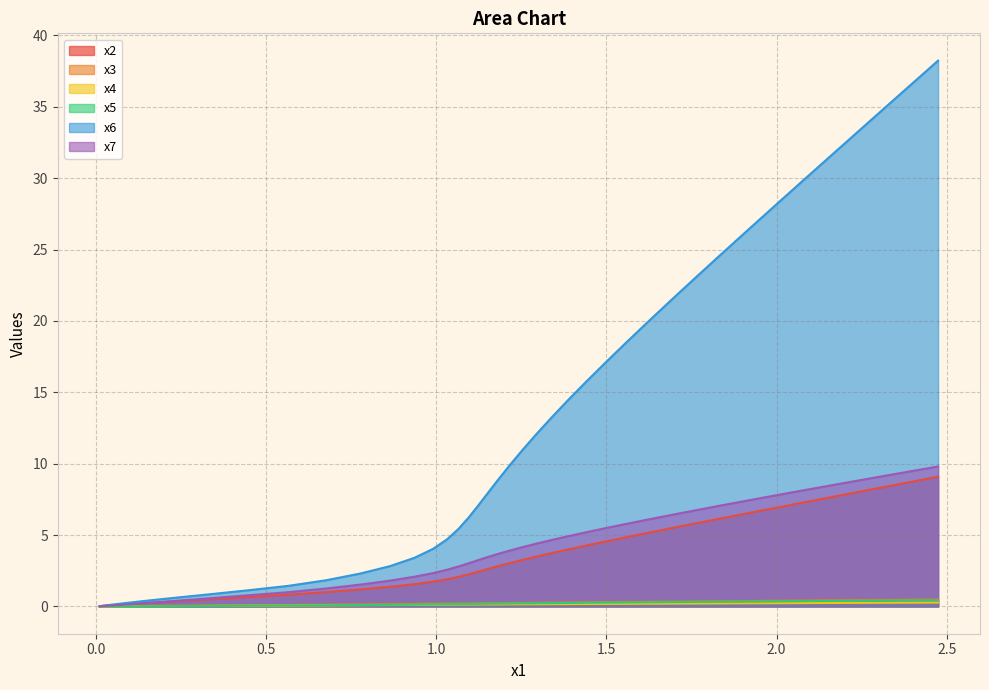

What is the difference between the maximum and minimum values in the x2 series?

9.1